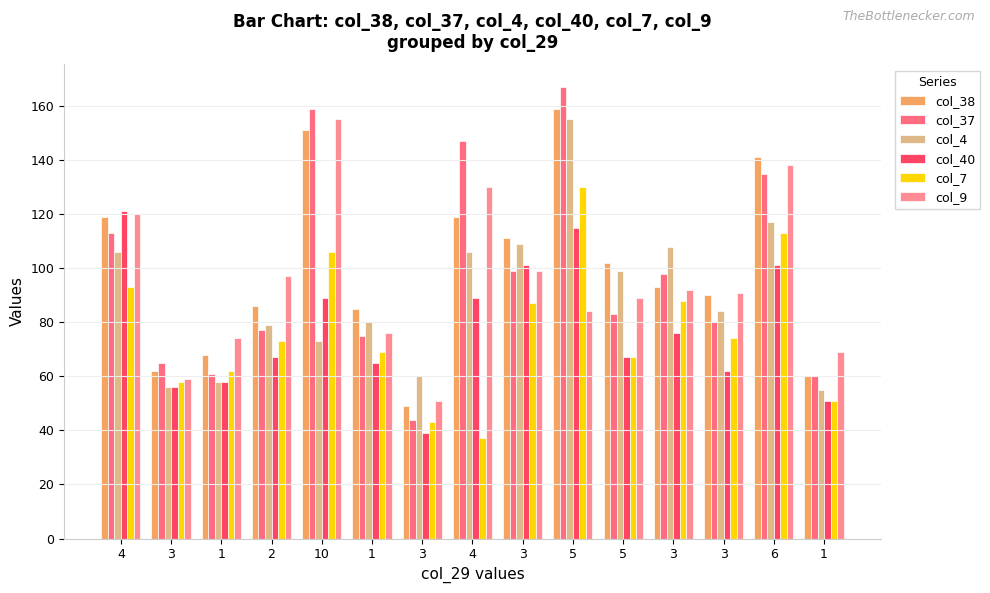

The value of col_37 at 2 is 29. True or false?

False